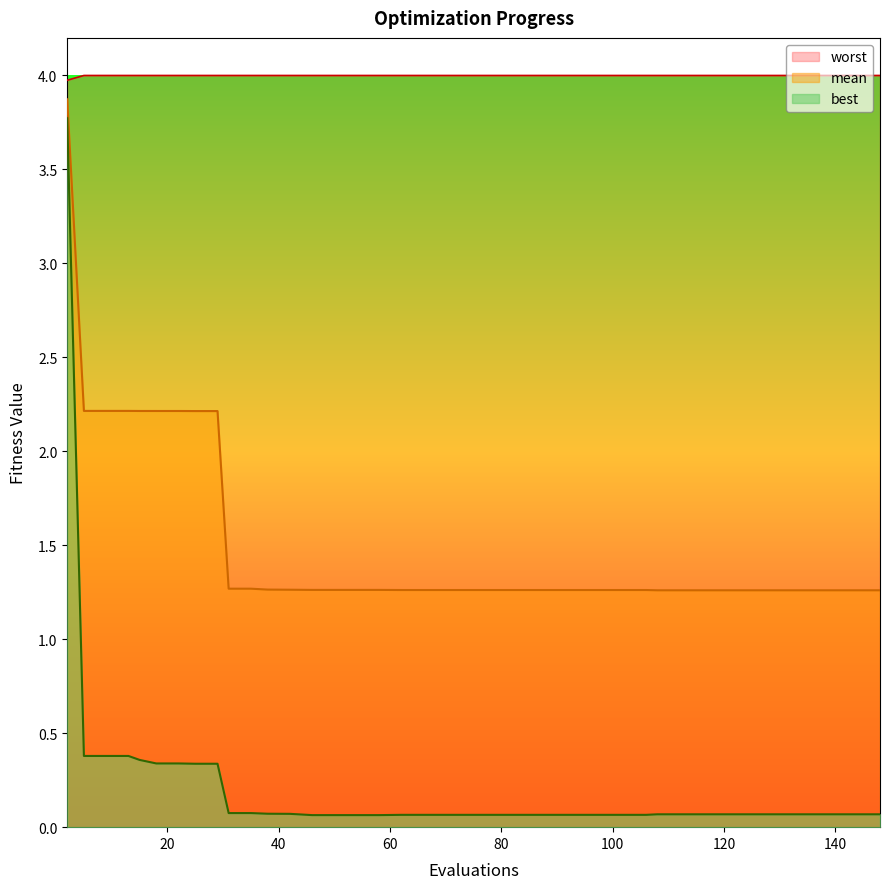

What is the difference between the maximum and minimum values in the best series?

3.7